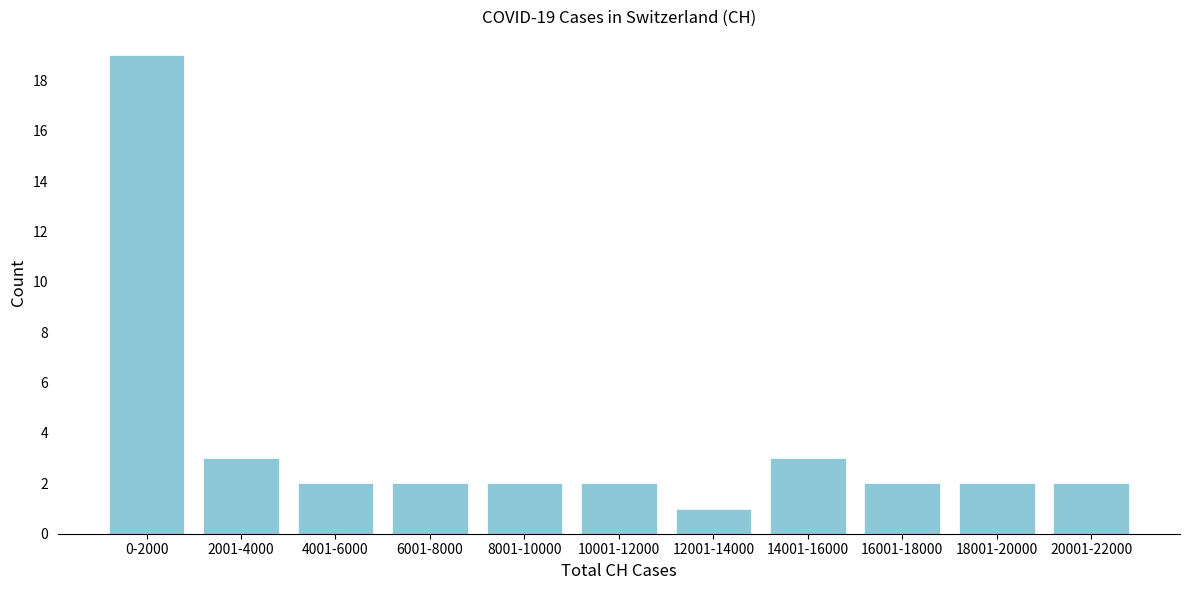

Reading right to left, transcribe all the data shown in this chart.

2	2	2	3	1	2	2	2	2	3	19